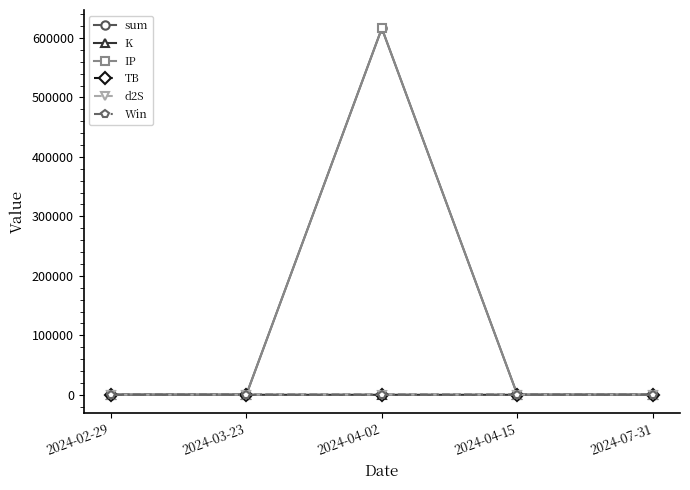

What is the average value of the K series?

6.5